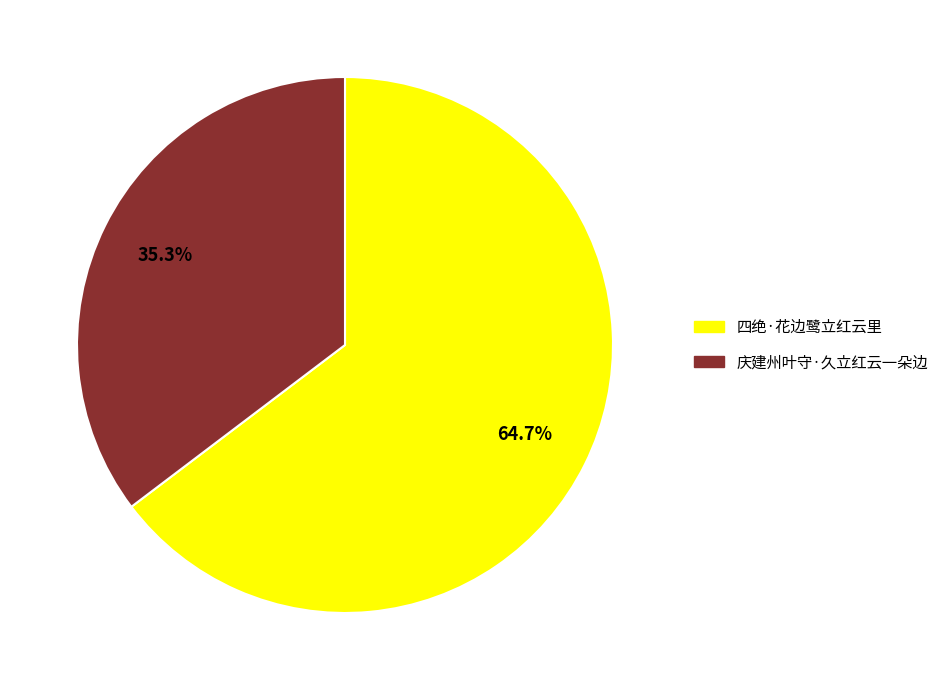

Which slice is the largest?

四绝·花边鹭立红云里